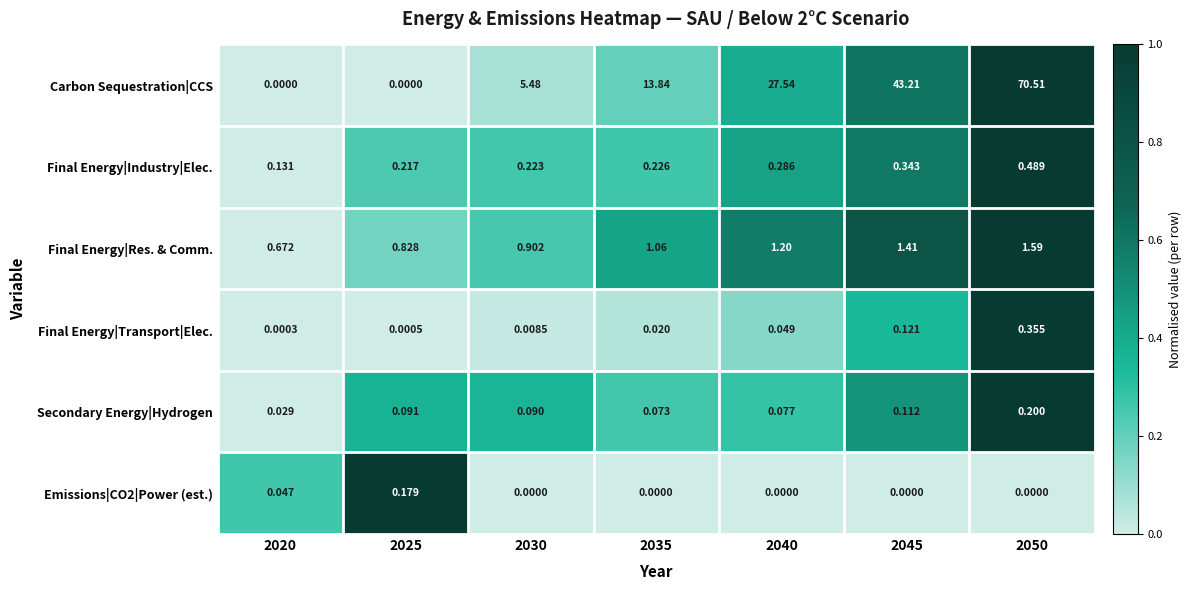

Is the value of Final Energy|Res. & Comm. at 2045 greater than the value of Final Energy|Transport|Elec. at 2020?

Yes